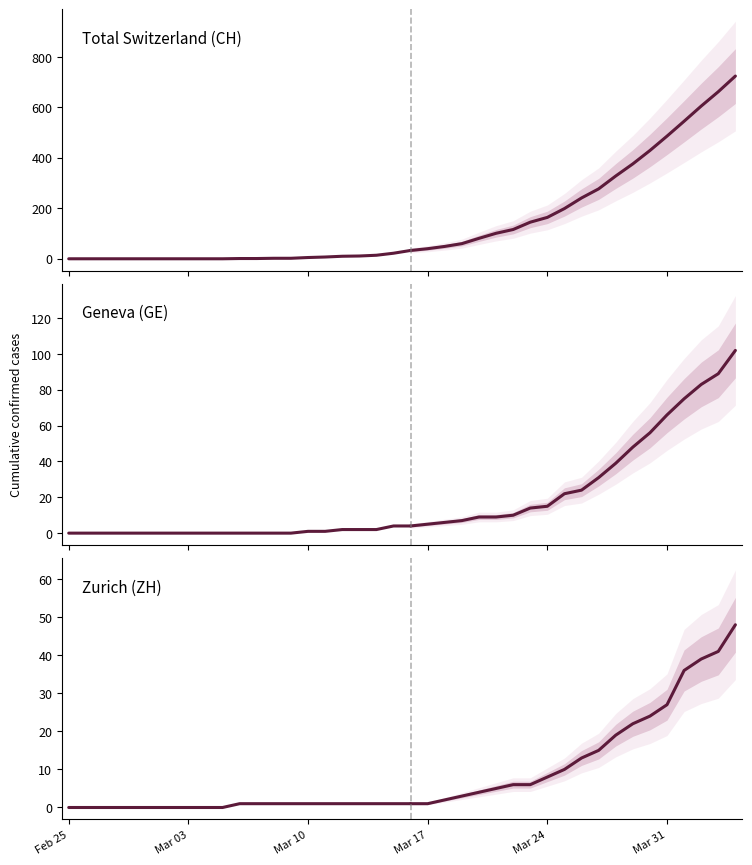

True or false: Geneva (GE) and Zurich (ZH) cross at least once.

False